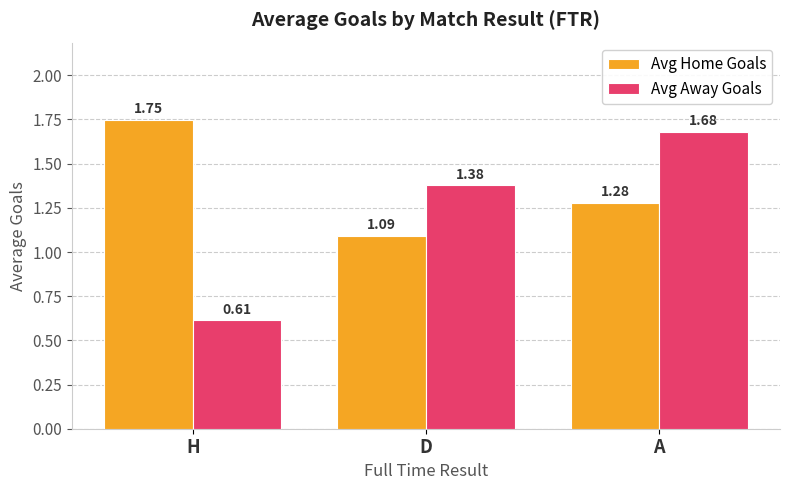

Which series changed the most between D and A?

Avg Away Goals